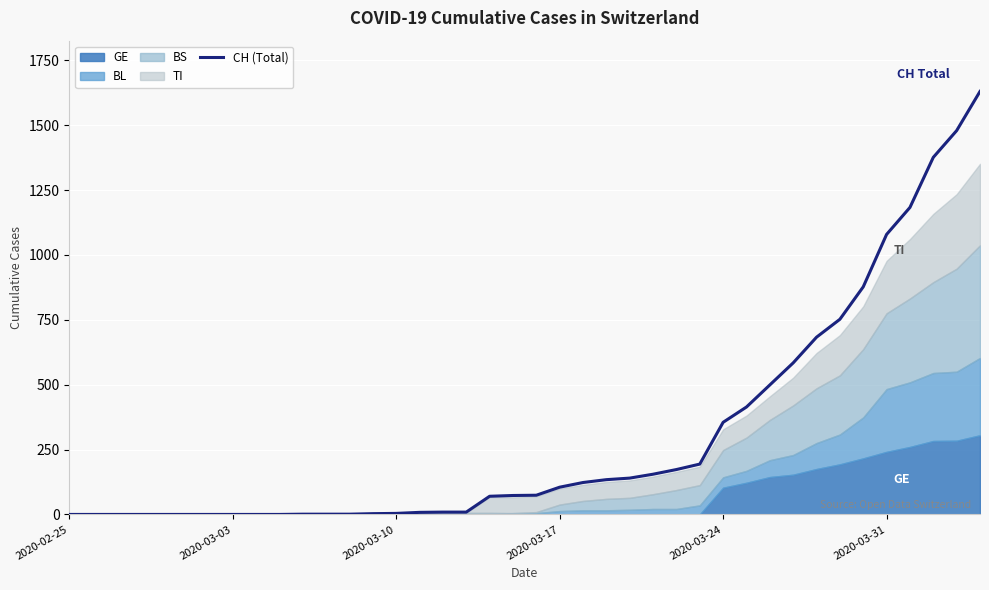

How many positive values are there?

30